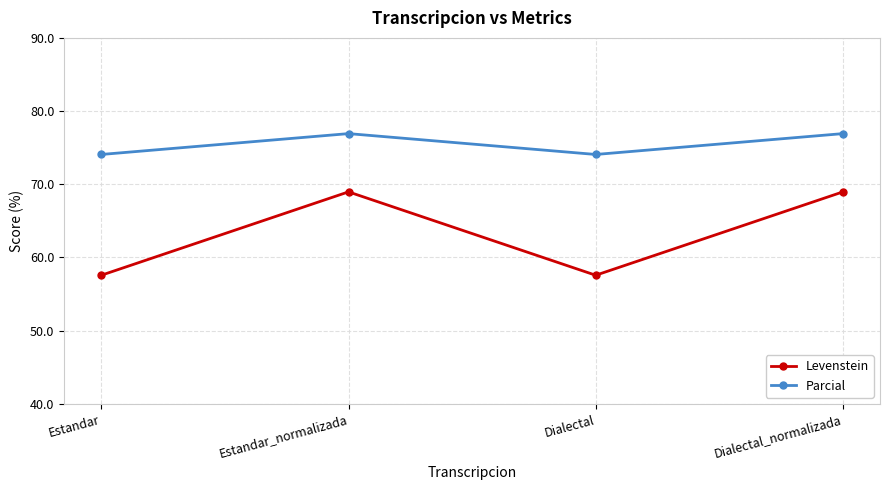

What is the total value across all series at Dialectal_normalizada?

145.9